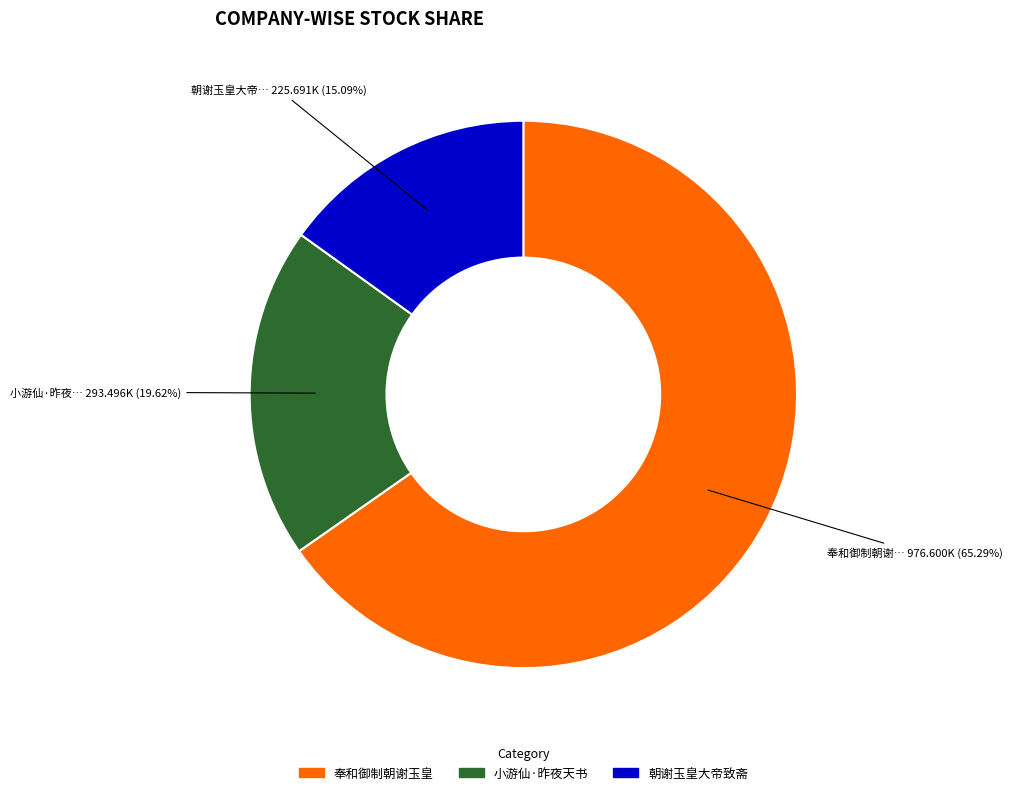

Is there any slice that represents more than half of the pie?

Yes